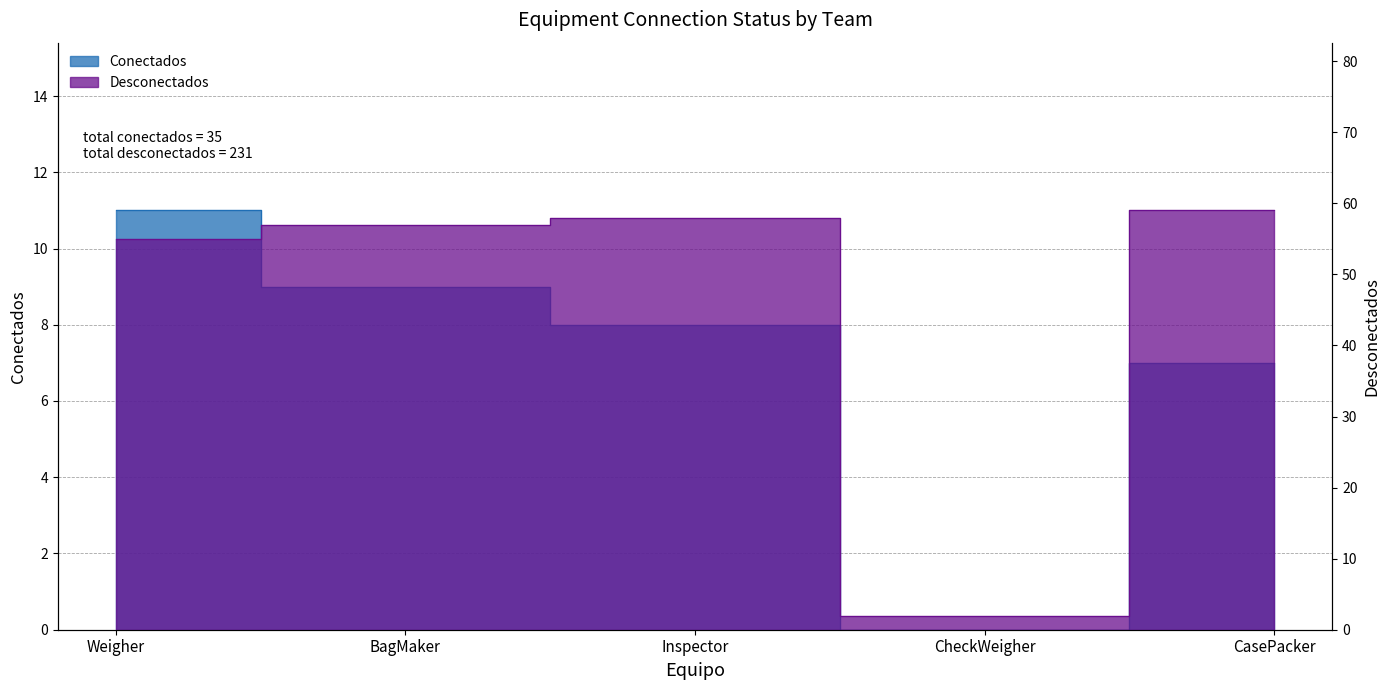

What is the average value of the Conectados series?

7